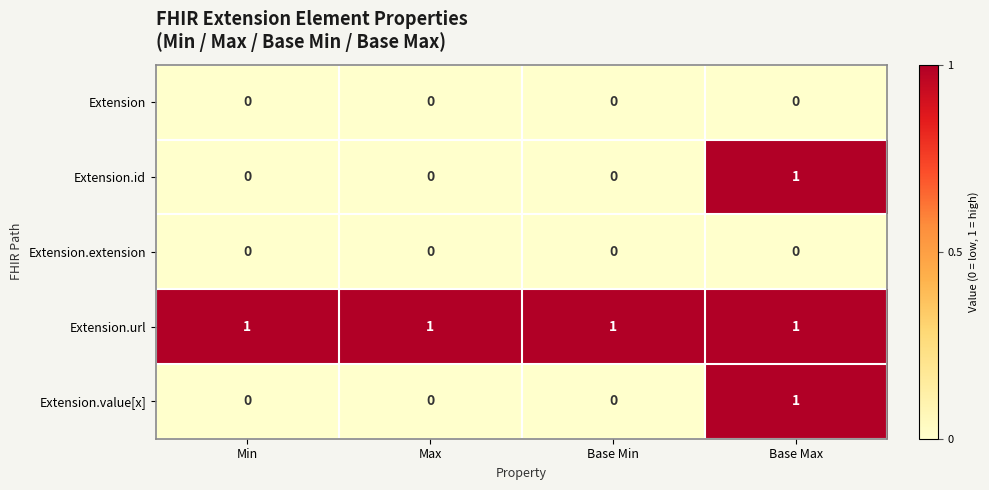

Which series has the largest total across all categories?

Extension.url